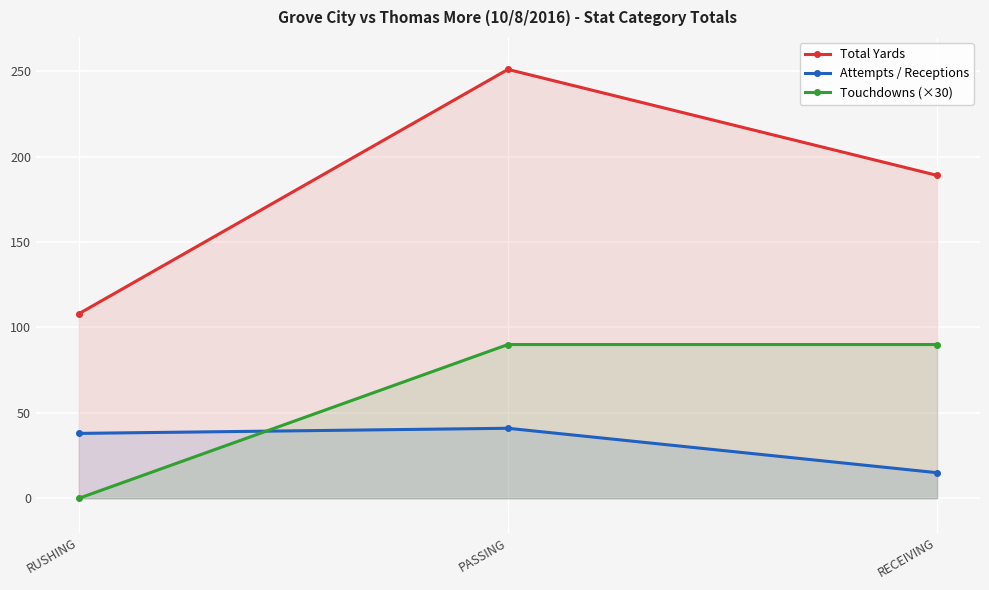

Reading left to right, transcribe all the data shown in this chart.

Total Yards: 108	251	189
Attempts / Receptions: 38	41	15
Touchdowns (×30): 0	90	90